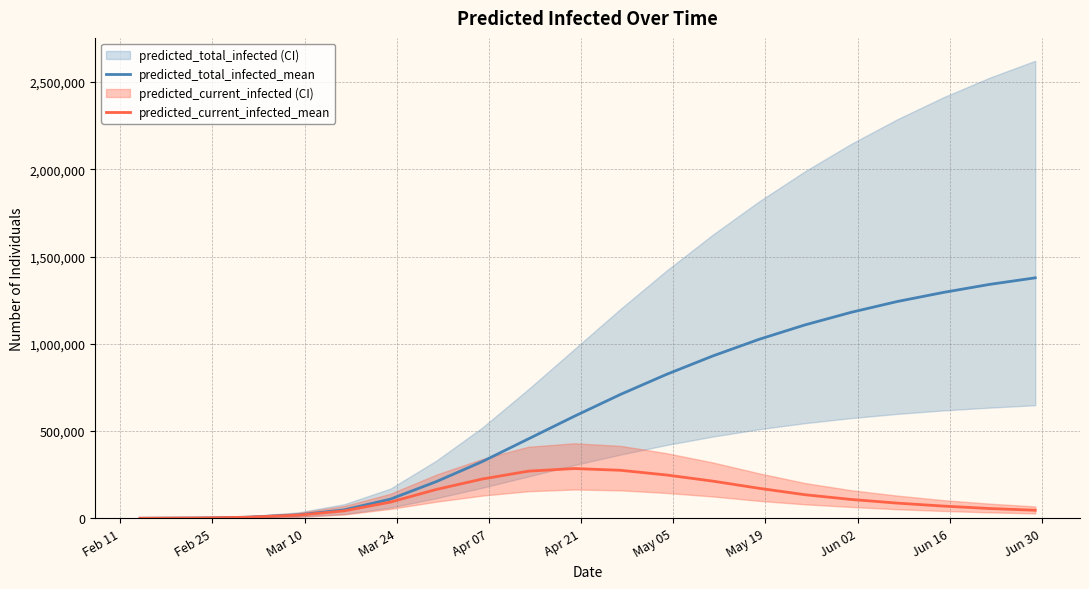

Which series has the largest total across all categories?

predicted_total_infected_mean